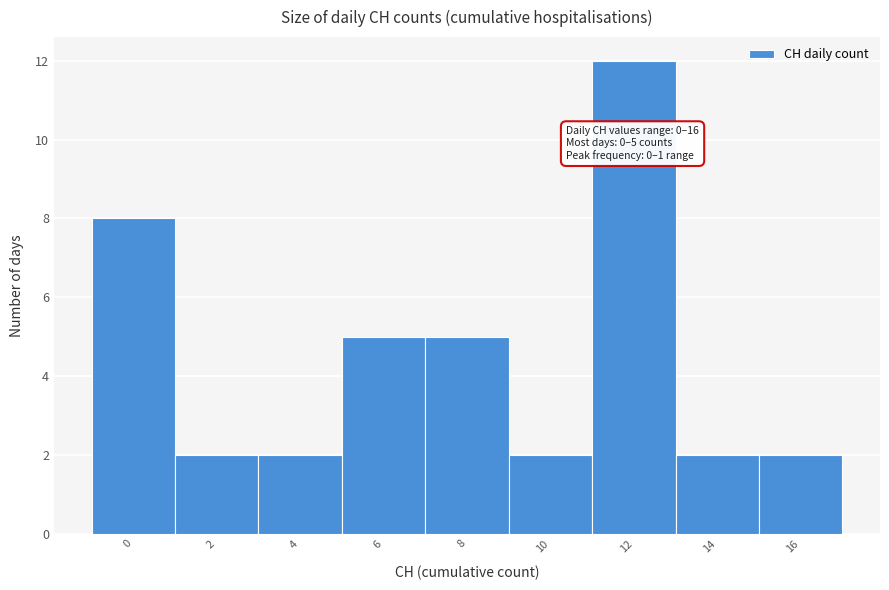

Reading left to right, transcribe all the data shown in this chart.

0=8	2=2	4=2	6=5	8=5	10=2	12=12	14=2	16=2